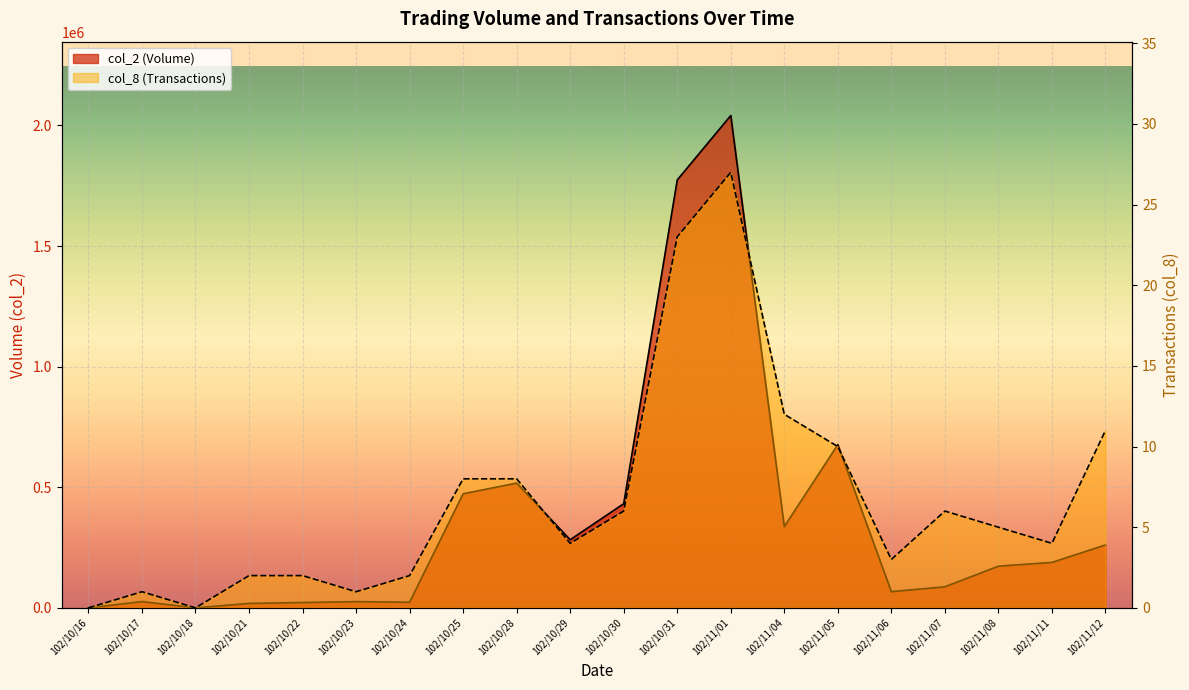

What is the total value across all series at 102/10/29?

282344